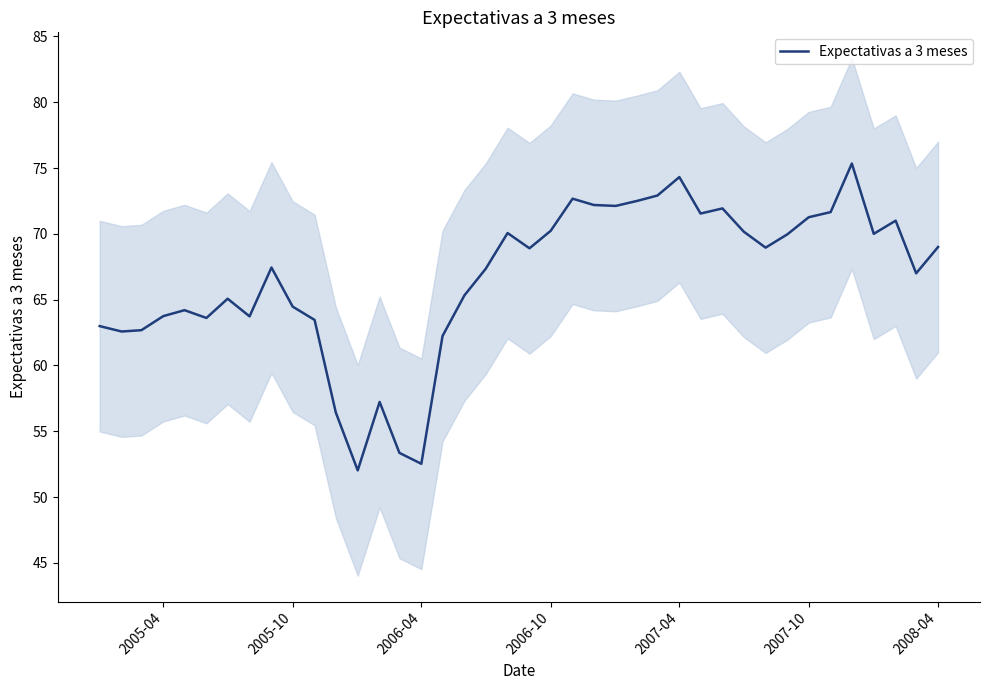

What is the maximum value for Expectativas a 3 meses?

75.3